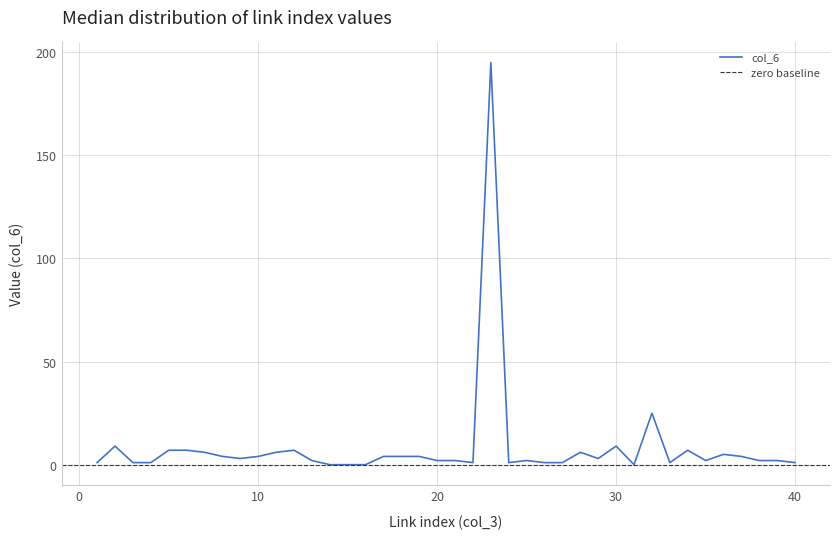

What is the change in value from 21 to 34?

+5